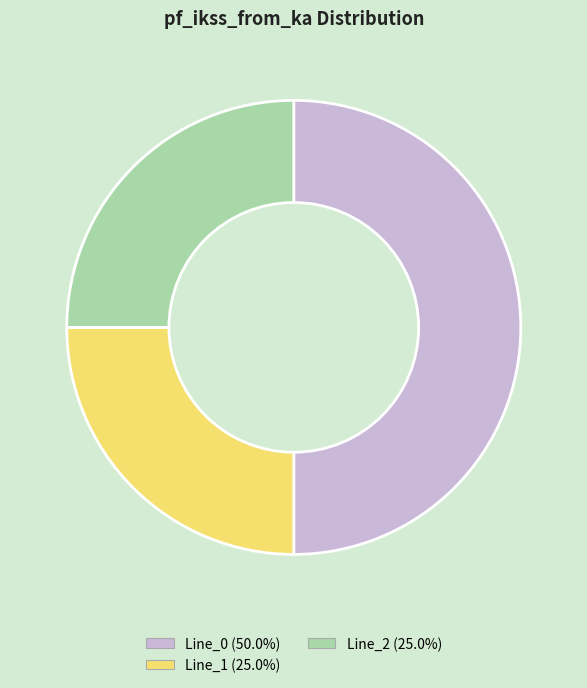

What is the ratio of the value at Line_2 to the value at Line_0?

0.5